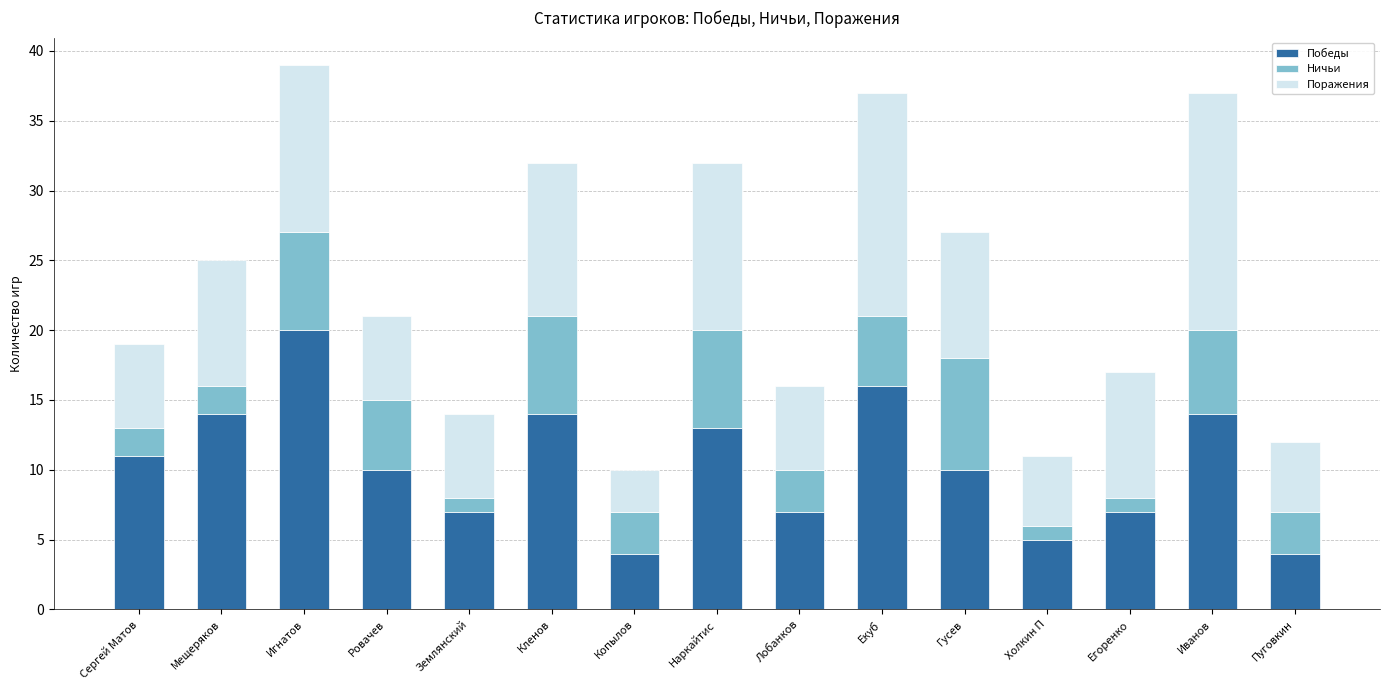

Which category has the highest value in the Победы series?

Игнатов